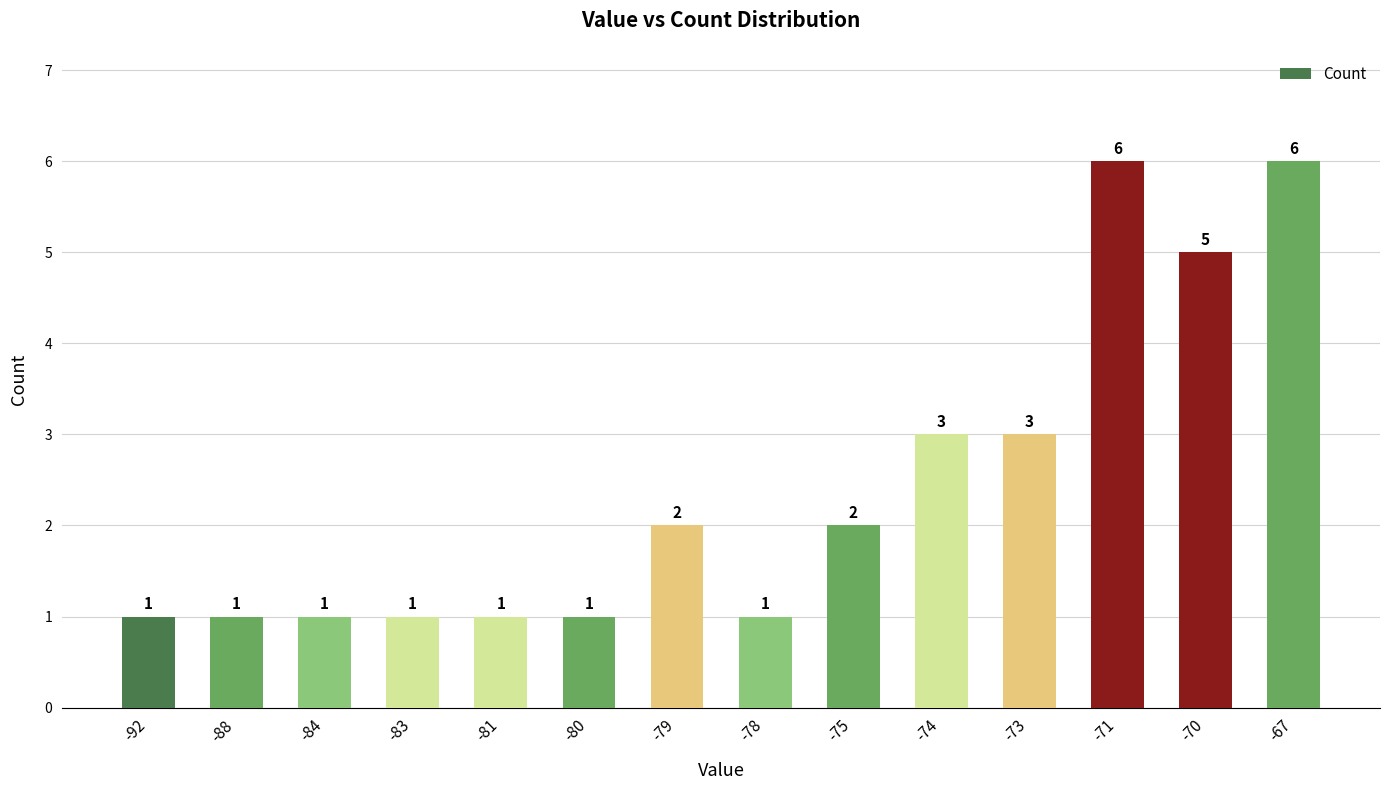

What is the maximum value shown in the chart?

6